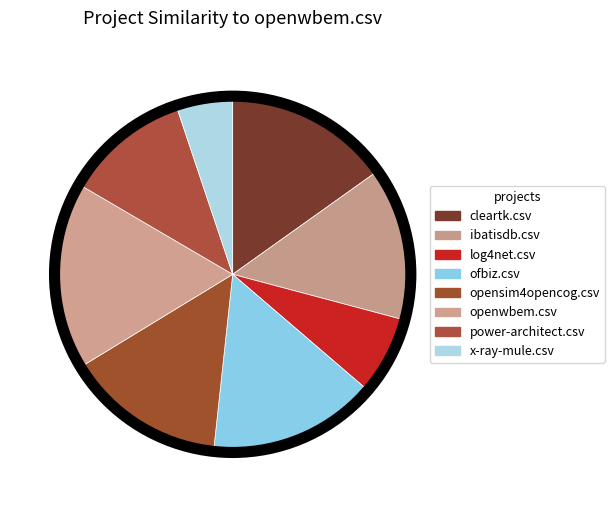

To the nearest percent, what is the difference between the power-architect.csv and ofbiz.csv slice percentages?

4%